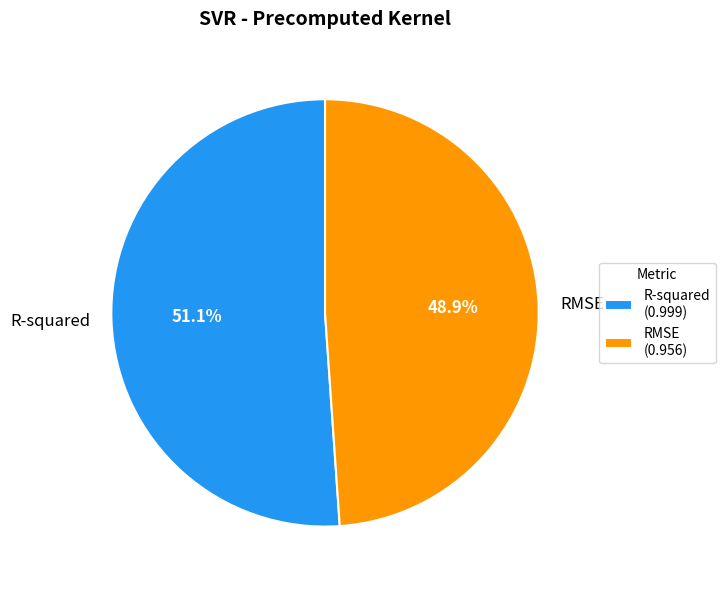

To the nearest percent, what is the difference between the largest and smallest slice percentages?

2%